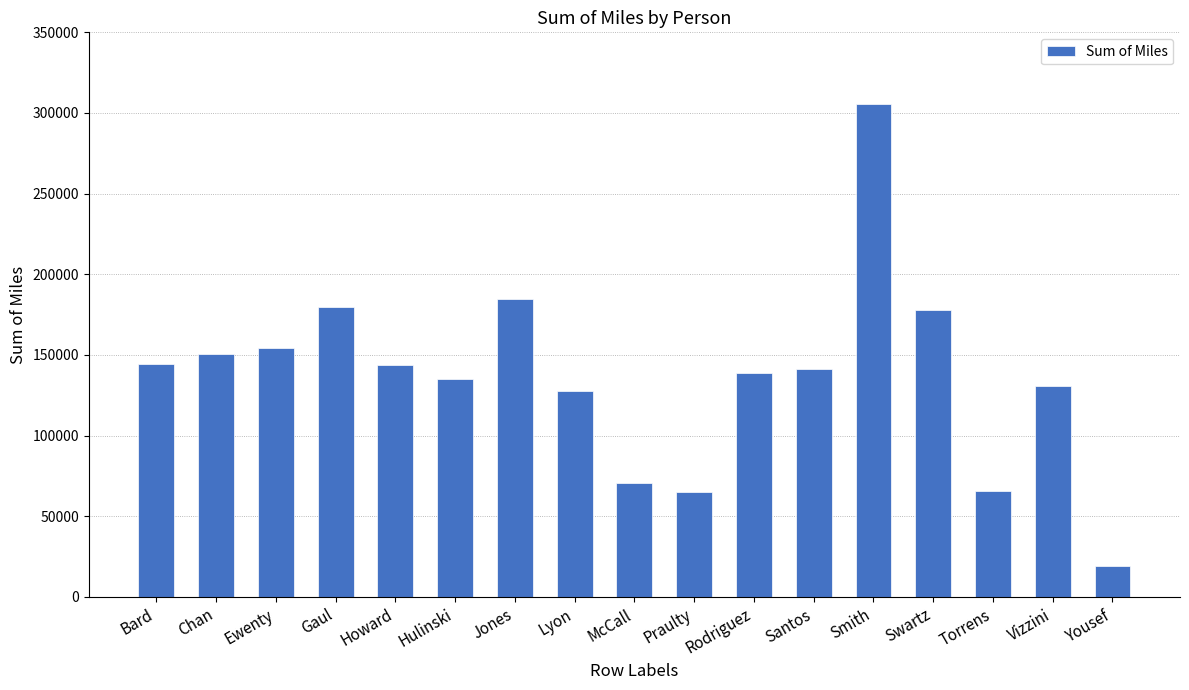

What is the value of the 1st bar from the left?

144647.7